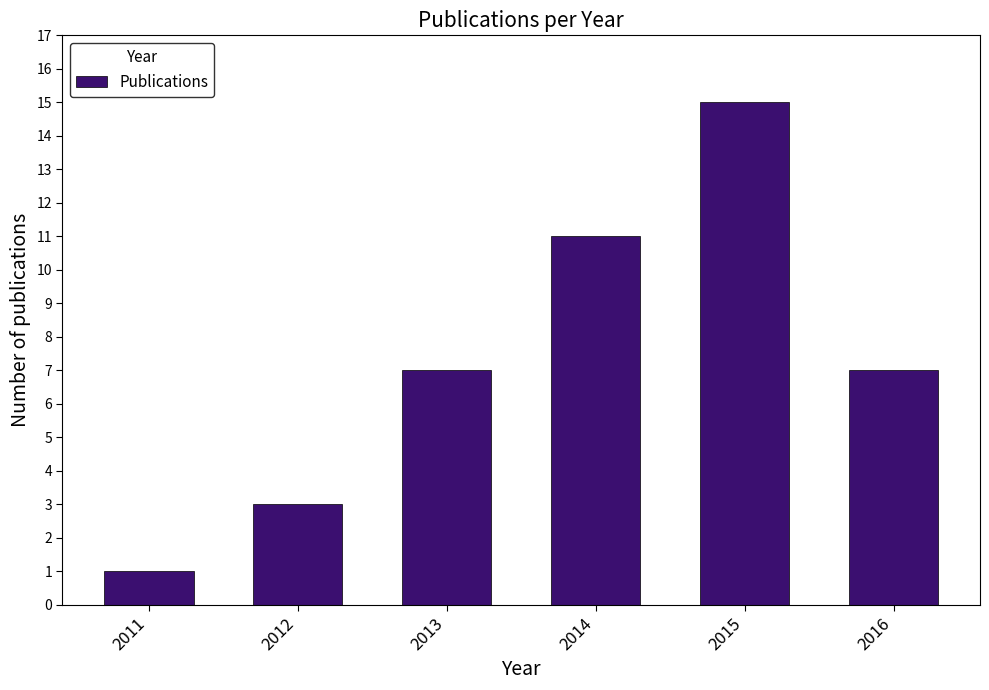

The chart shows a value of 3 at 2013. True or false?

False